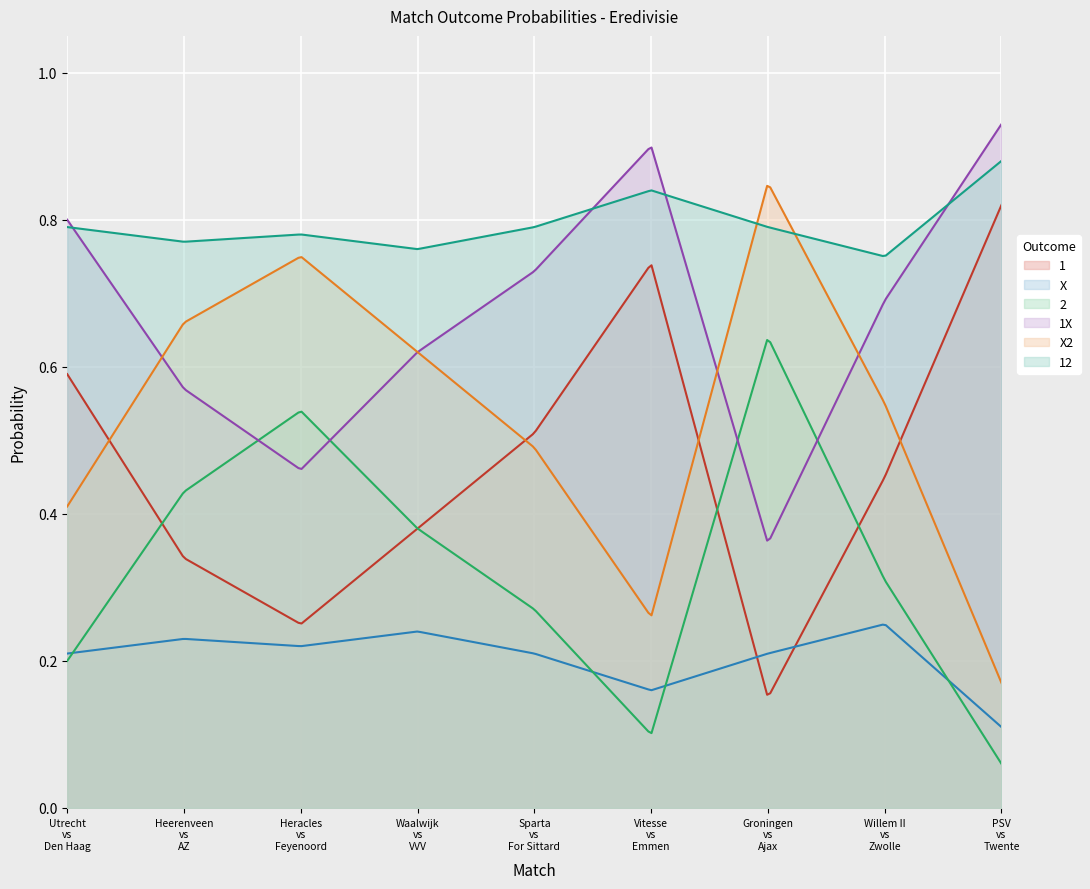

How many series are shown in this chart?

6